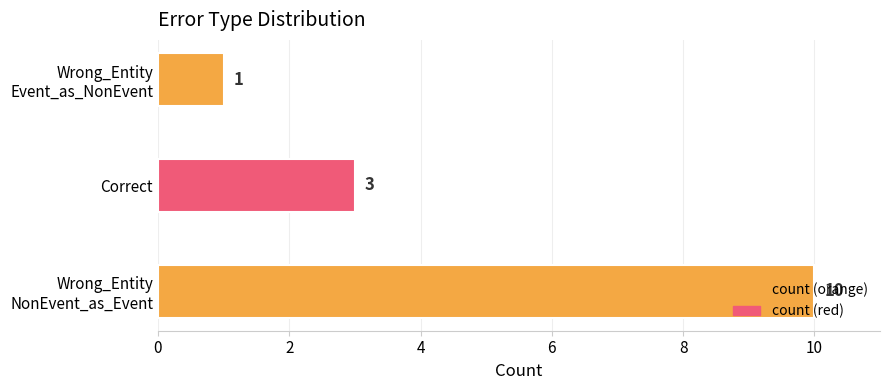

Rank the categories by value from lowest to highest.

Wrong_Entity
Event_as_NonEvent, Correct, Wrong_Entity
NonEvent_as_Event